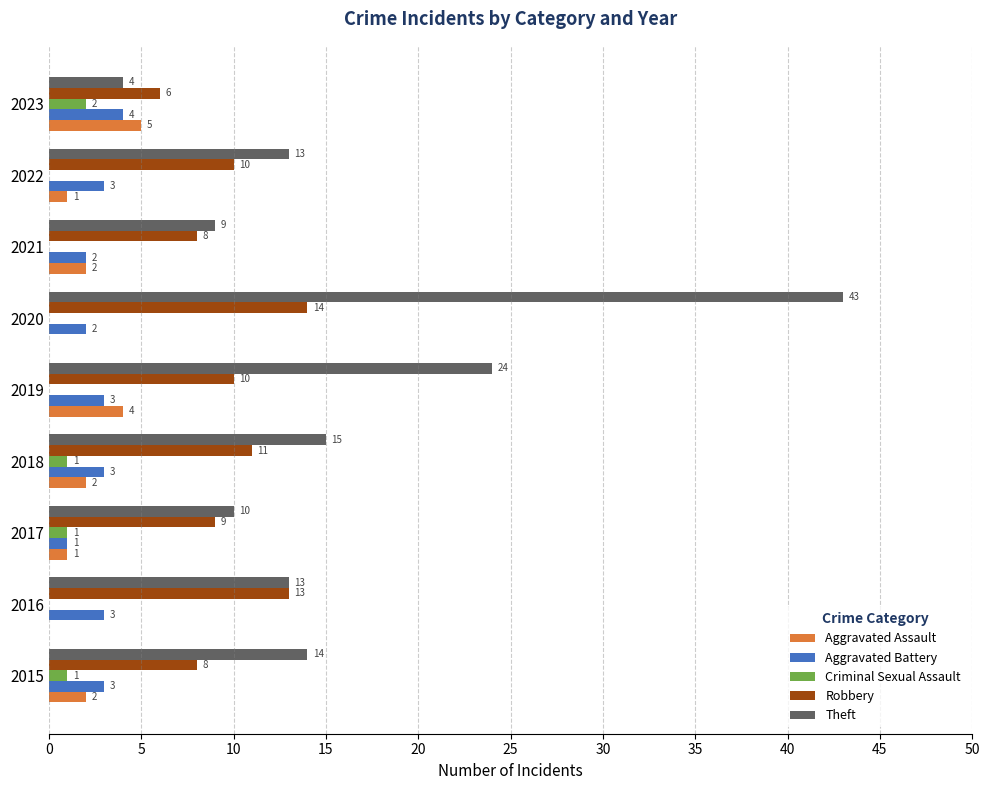

Which series has the largest total across all categories?

Theft